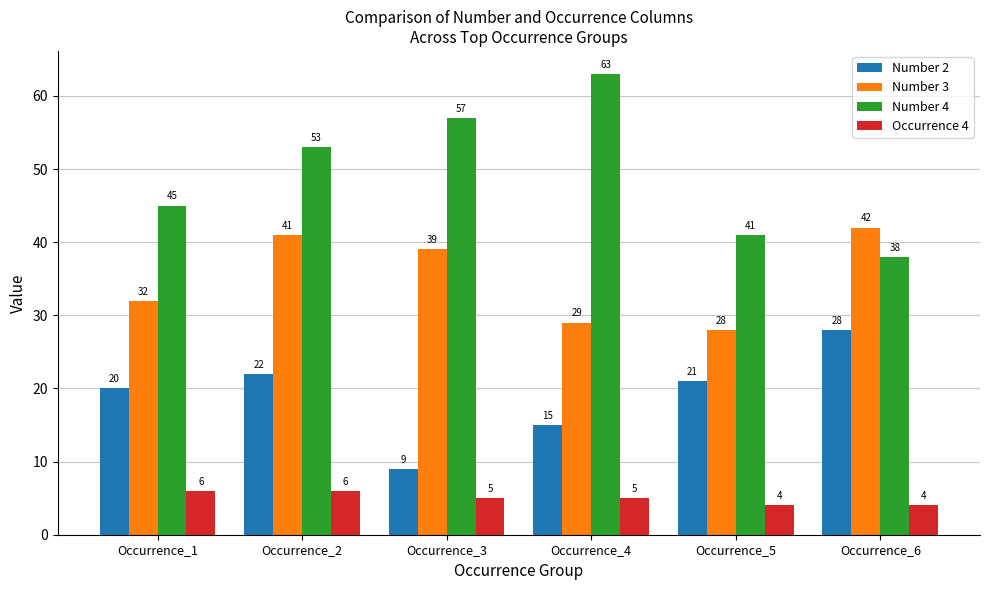

What is the spread (max minus min) of values at Occurrence_4?

58